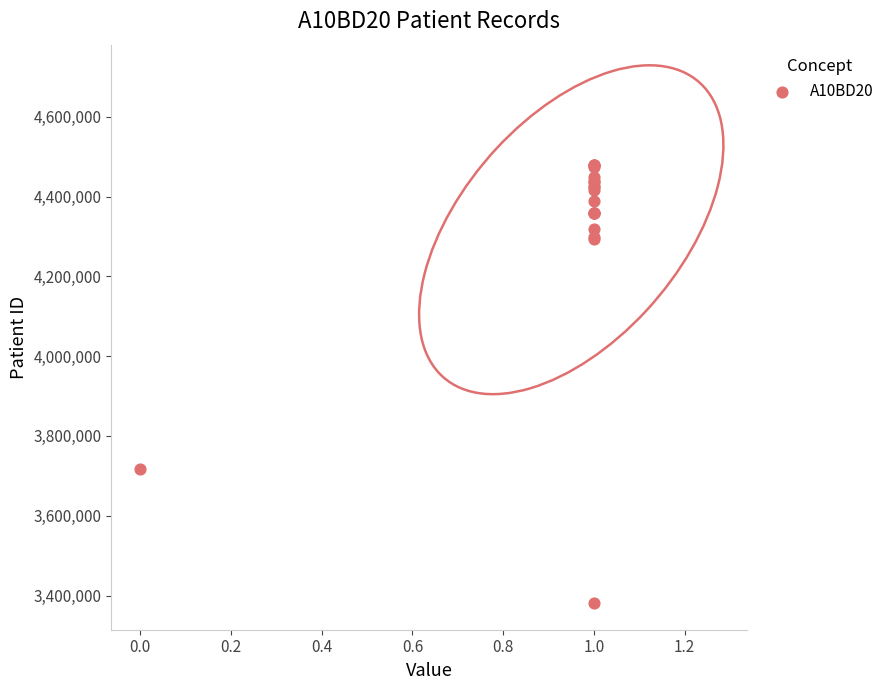

What Y value in the scatter plot is closest to 3930481?

3716101